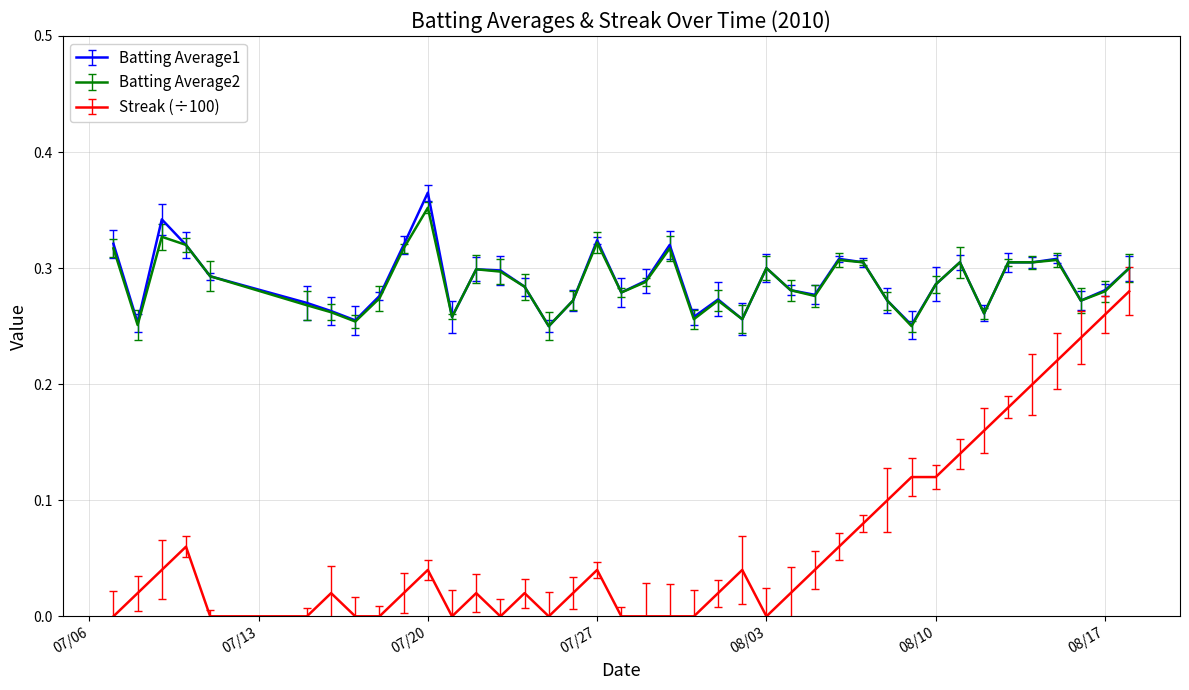

Which series has the largest range (max minus min)?

Streak (÷100)